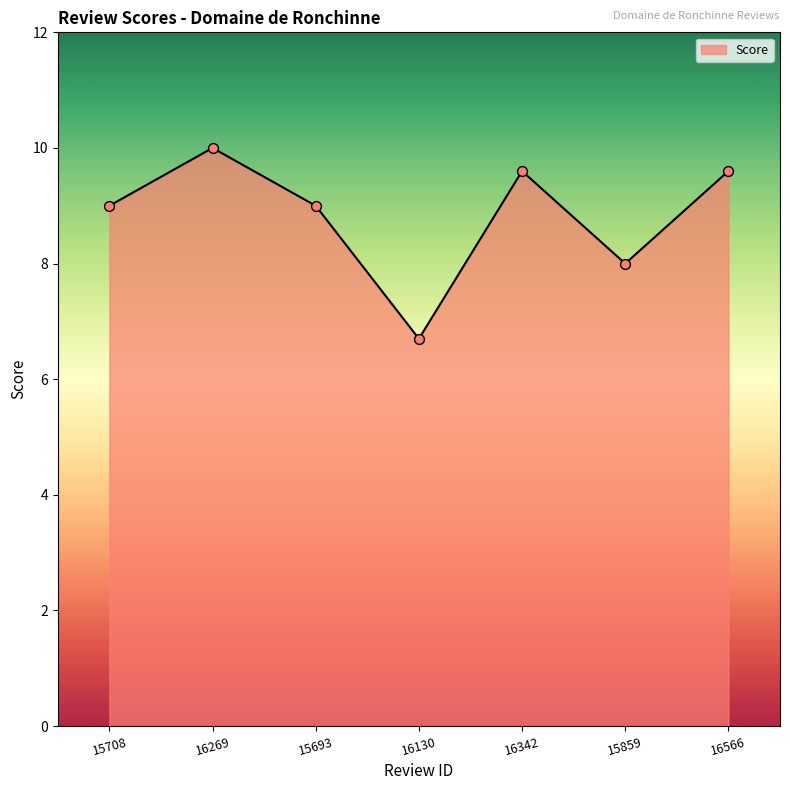

What is the ratio of the value at 15708 to the value at 15859?

1.1